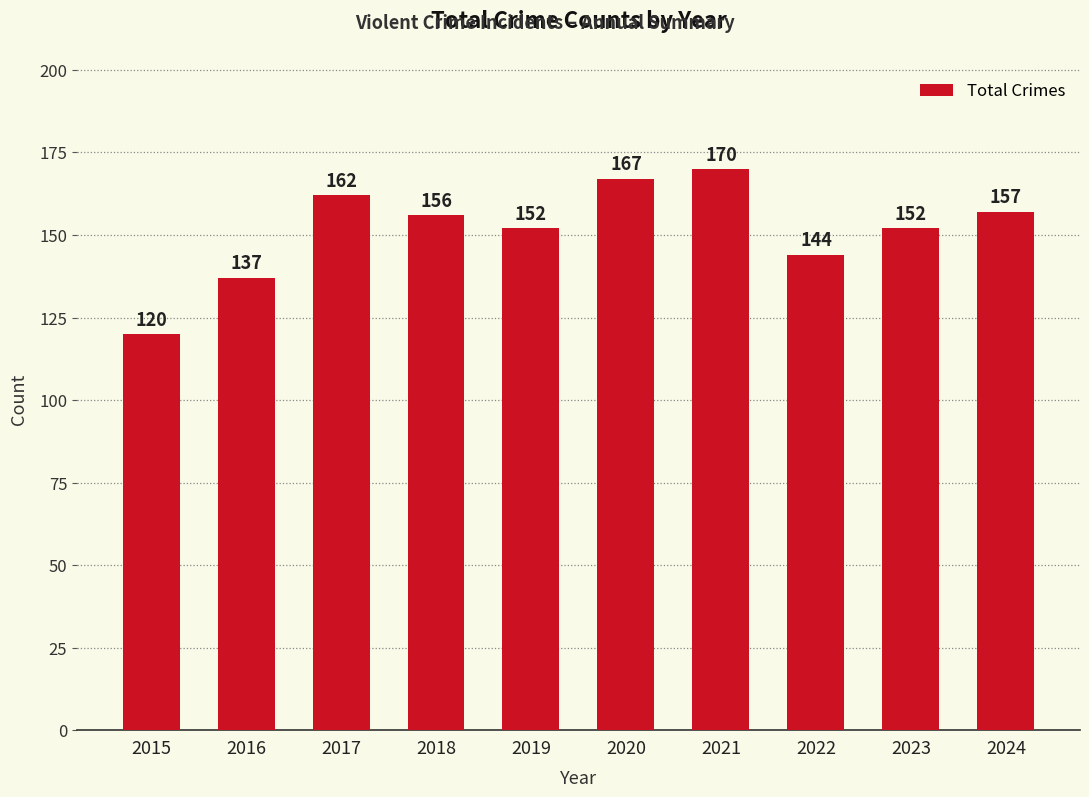

What is the maximum value shown in the chart?

170